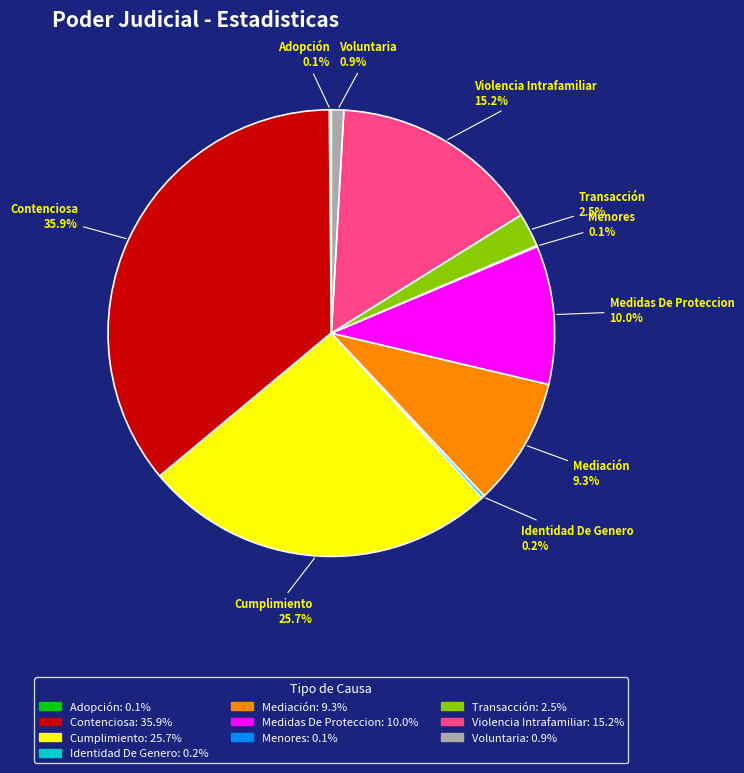

Is there a majority slice in this chart?

No